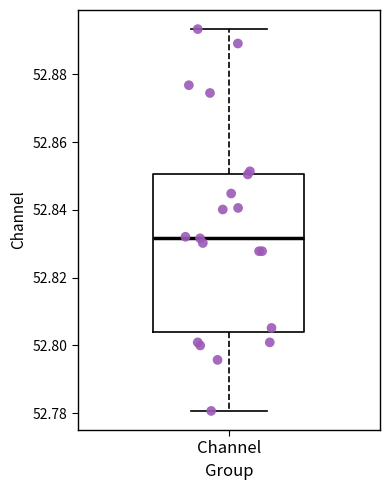

Transcribe this box plot: give where the median line is, the range the box spans, and where the two whiskers end, as read against the y-axis. The values are not printed on the chart, so give them approximately, as read against the axis.

median 52.832, box 52.804 to 52.850, whiskers 52.780 to 52.894